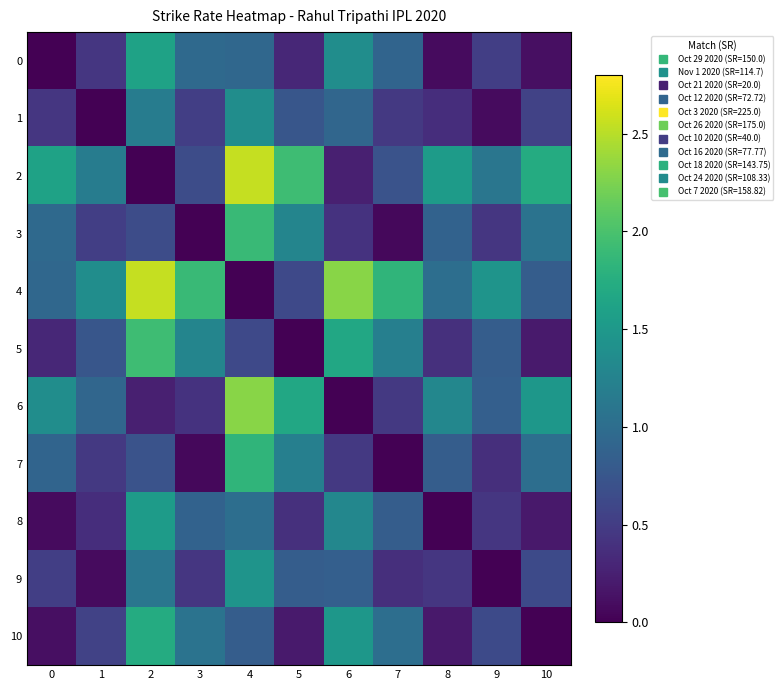

At which category is the sum across all series the highest?

4